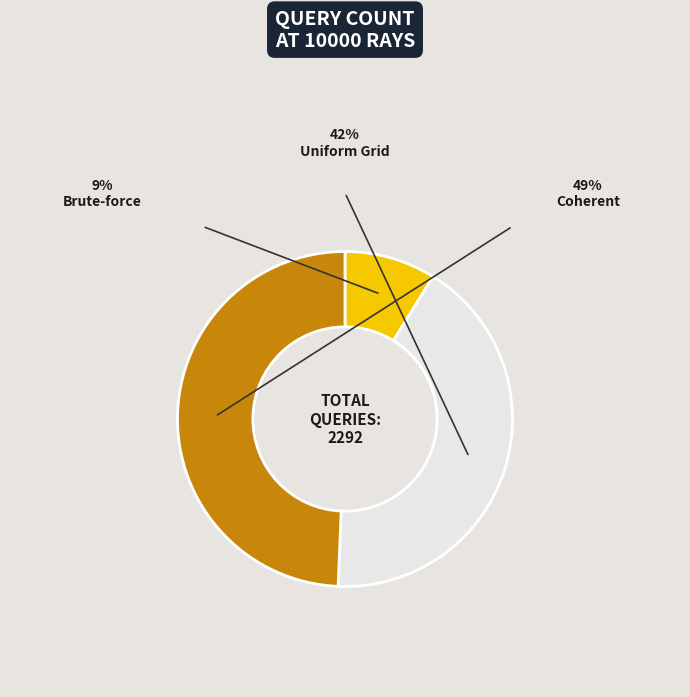

What is the smallest slice in the pie chart?

Brute-force